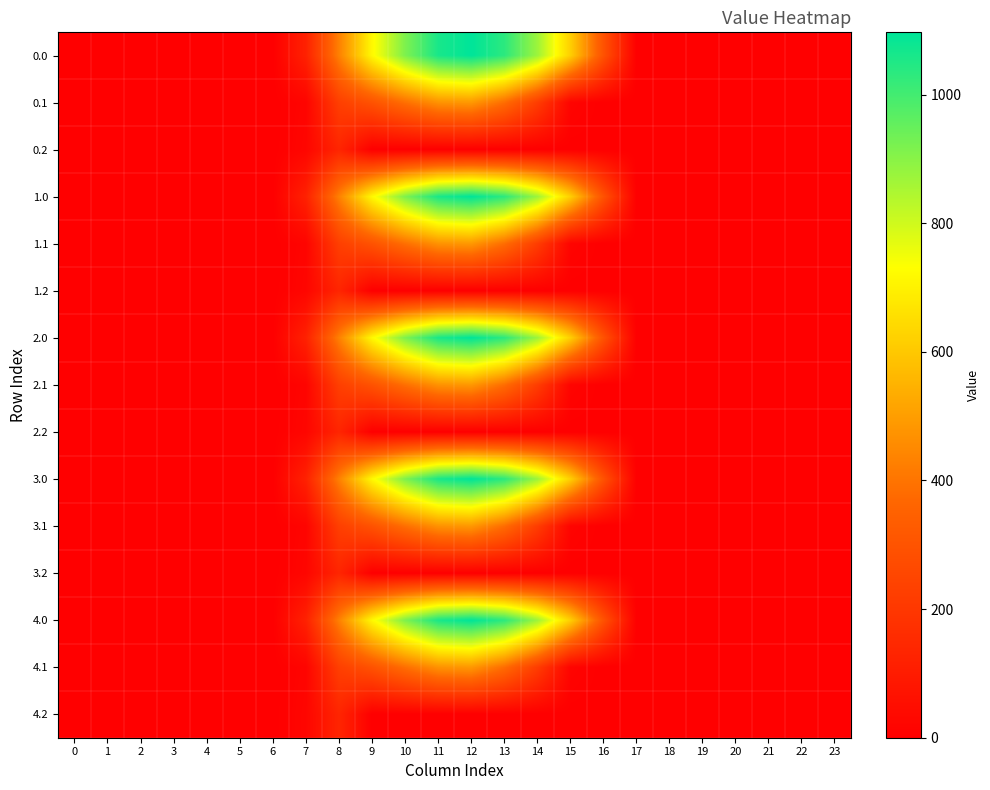

Reading right to left, what are all the values shown in this chart?

0.0: 23=0.0	22=0.0	21=0.0	20=0.0	19=0.0	18=0.0	17=0.0	16=294.5	15=615.9	14=870.6	13=1032.9	12=1096.7	11=1060.3	10=916.2	9=716.9	8=430.3	7=120.6	6=0.0	5=0.0	4=0.0	3=0.0	2=0.0	1=0.0	0=0.0
0.1: 23=0.0	22=0.0	21=0.0	20=0.0	19=0.0	18=0.0	17=0.0	16=0.0	15=17.3	14=219.2	13=382.7	12=485.4	11=471.7	10=388.1	9=295.9	8=227.5	7=17.7	6=0.0	5=0.0	4=0.0	3=0.0	2=0.0	1=0.0	0=0.0
0.2: 23=0.0	22=0.0	21=0.0	20=0.0	19=0.0	18=0.0	17=0.0	16=0.0	15=0.0	14=0.0	13=0.0	12=0.0	11=0.0	10=0.0	9=0.0	8=134.2	7=22.3	6=0.0	5=0.0	4=0.0	3=0.0	2=0.0	1=0.0	0=0.0
1.0: 23=0.0	22=0.0	21=0.0	20=0.0	19=0.0	18=0.0	17=0.0	16=294.5	15=615.9	14=870.6	13=1032.9	12=1096.7	11=1060.3	10=916.2	9=716.9	8=430.3	7=120.6	6=0.0	5=0.0	4=0.0	3=0.0	2=0.0	1=0.0	0=0.0
1.1: 23=0.0	22=0.0	21=0.0	20=0.0	19=0.0	18=0.0	17=0.0	16=0.0	15=17.3	14=219.2	13=382.7	12=485.4	11=471.7	10=388.1	9=295.9	8=227.5	7=17.7	6=0.0	5=0.0	4=0.0	3=0.0	2=0.0	1=0.0	0=0.0
1.2: 23=0.0	22=0.0	21=0.0	20=0.0	19=0.0	18=0.0	17=0.0	16=0.0	15=0.0	14=0.0	13=0.0	12=0.0	11=0.0	10=0.0	9=0.0	8=134.2	7=22.3	6=0.0	5=0.0	4=0.0	3=0.0	2=0.0	1=0.0	0=0.0
2.0: 23=0.0	22=0.0	21=0.0	20=0.0	19=0.0	18=0.0	17=0.0	16=294.5	15=615.9	14=870.6	13=1032.9	12=1096.7	11=1060.3	10=916.2	9=716.9	8=430.3	7=120.6	6=0.0	5=0.0	4=0.0	3=0.0	2=0.0	1=0.0	0=0.0
2.1: 23=0.0	22=0.0	21=0.0	20=0.0	19=0.0	18=0.0	17=0.0	16=0.0	15=17.3	14=219.2	13=382.7	12=485.4	11=471.7	10=388.1	9=295.9	8=227.5	7=17.7	6=0.0	5=0.0	4=0.0	3=0.0	2=0.0	1=0.0	0=0.0
2.2: 23=0.0	22=0.0	21=0.0	20=0.0	19=0.0	18=0.0	17=0.0	16=0.0	15=0.0	14=0.0	13=0.0	12=0.0	11=0.0	10=0.0	9=0.0	8=134.2	7=22.3	6=0.0	5=0.0	4=0.0	3=0.0	2=0.0	1=0.0	0=0.0
3.0: 23=0.0	22=0.0	21=0.0	20=0.0	19=0.0	18=0.0	17=0.0	16=294.5	15=615.9	14=870.6	13=1032.9	12=1096.7	11=1060.3	10=916.2	9=716.9	8=430.3	7=120.6	6=0.0	5=0.0	4=0.0	3=0.0	2=0.0	1=0.0	0=0.0
3.1: 23=0.0	22=0.0	21=0.0	20=0.0	19=0.0	18=0.0	17=0.0	16=0.0	15=17.3	14=219.2	13=382.7	12=485.4	11=471.7	10=388.1	9=295.9	8=227.5	7=17.7	6=0.0	5=0.0	4=0.0	3=0.0	2=0.0	1=0.0	0=0.0
3.2: 23=0.0	22=0.0	21=0.0	20=0.0	19=0.0	18=0.0	17=0.0	16=0.0	15=0.0	14=0.0	13=0.0	12=0.0	11=0.0	10=0.0	9=0.0	8=134.2	7=22.3	6=0.0	5=0.0	4=0.0	3=0.0	2=0.0	1=0.0	0=0.0
4.0: 23=0.0	22=0.0	21=0.0	20=0.0	19=0.0	18=0.0	17=0.0	16=294.5	15=615.9	14=870.6	13=1032.9	12=1096.7	11=1060.3	10=916.2	9=716.9	8=430.3	7=120.6	6=0.0	5=0.0	4=0.0	3=0.0	2=0.0	1=0.0	0=0.0
4.1: 23=0.0	22=0.0	21=0.0	20=0.0	19=0.0	18=0.0	17=0.0	16=0.0	15=17.3	14=219.2	13=382.7	12=485.4	11=471.7	10=388.1	9=295.9	8=227.5	7=17.7	6=0.0	5=0.0	4=0.0	3=0.0	2=0.0	1=0.0	0=0.0
4.2: 23=0.0	22=0.0	21=0.0	20=0.0	19=0.0	18=0.0	17=0.0	16=0.0	15=0.0	14=0.0	13=0.0	12=0.0	11=0.0	10=0.0	9=0.0	8=134.2	7=22.3	6=0.0	5=0.0	4=0.0	3=0.0	2=0.0	1=0.0	0=0.0